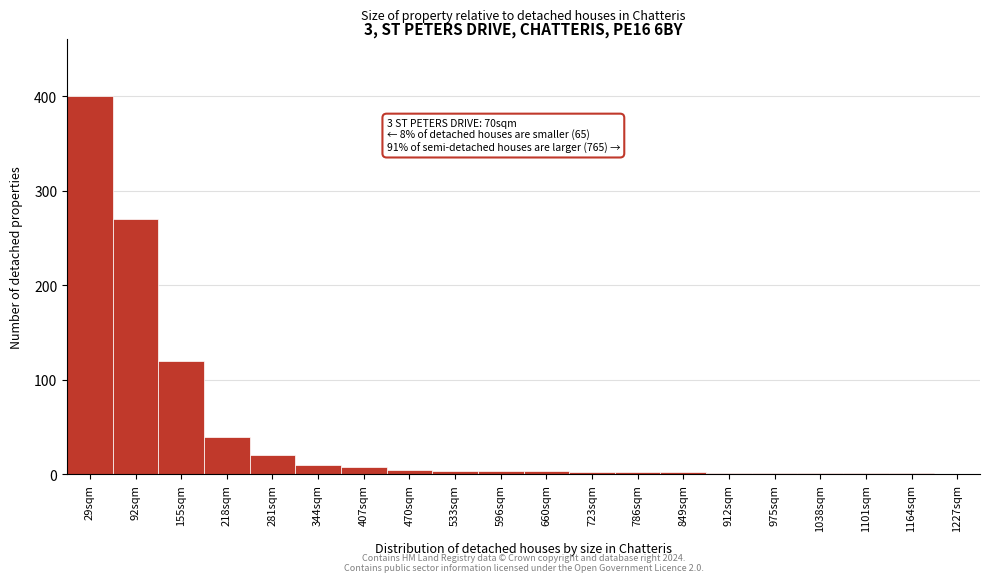

What is the sum of all values?

894